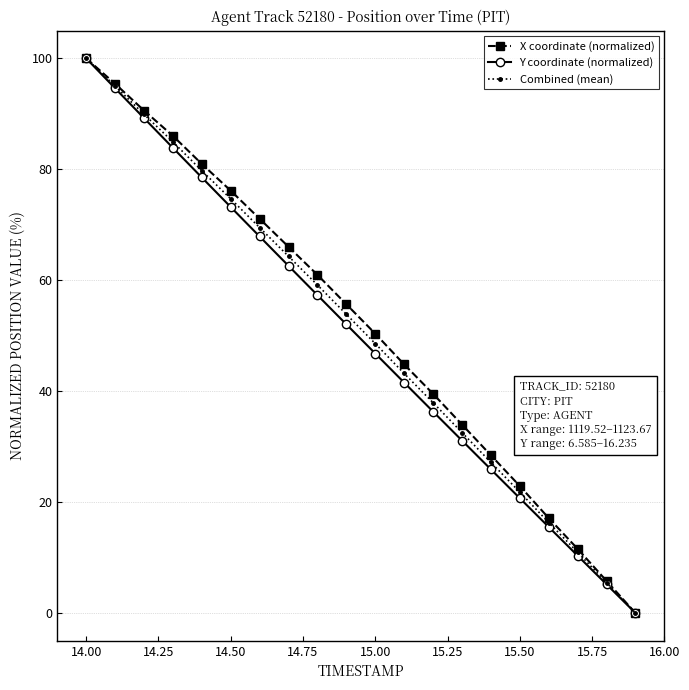

List the series in order of their overall mean, lowest first.

Y coordinate (normalized), Combined (mean), X coordinate (normalized)